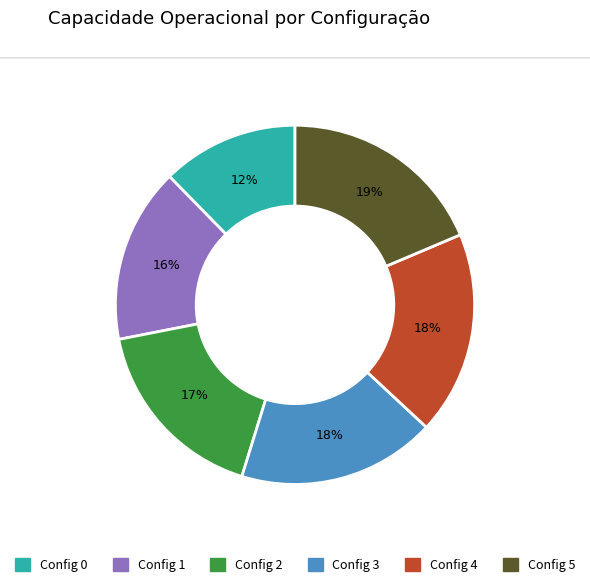

How many segments does this pie chart have?

6